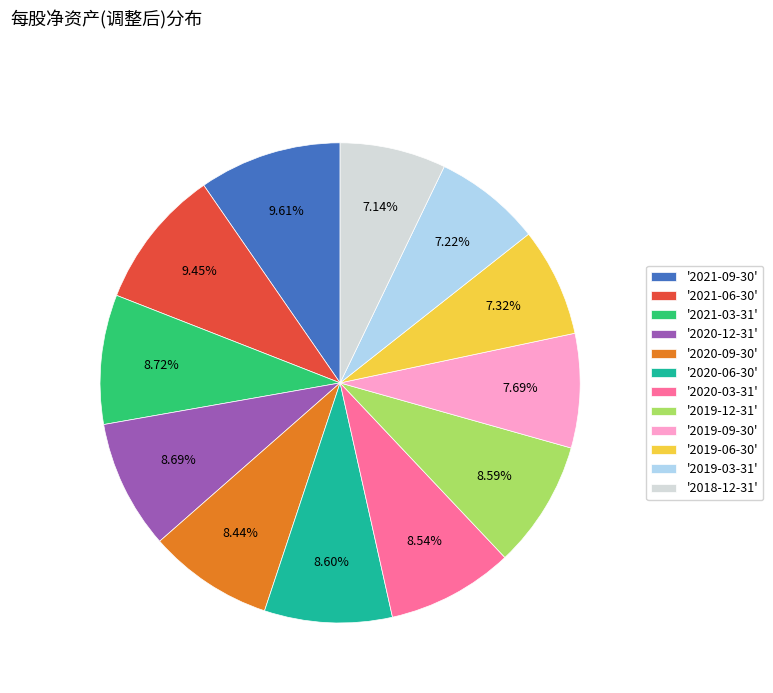

Do '2020-09-30' and '2021-09-30' together represent more than half of the pie?

No